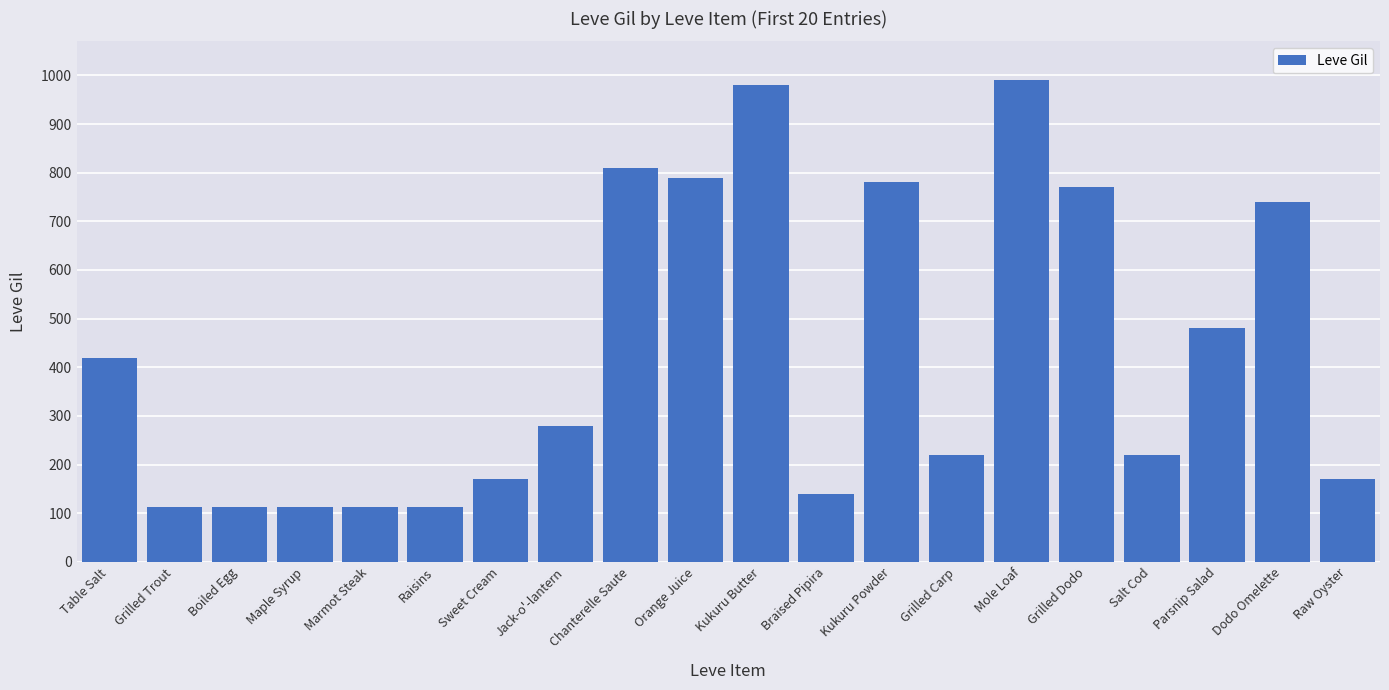

What is the minimum value shown in the chart?

112